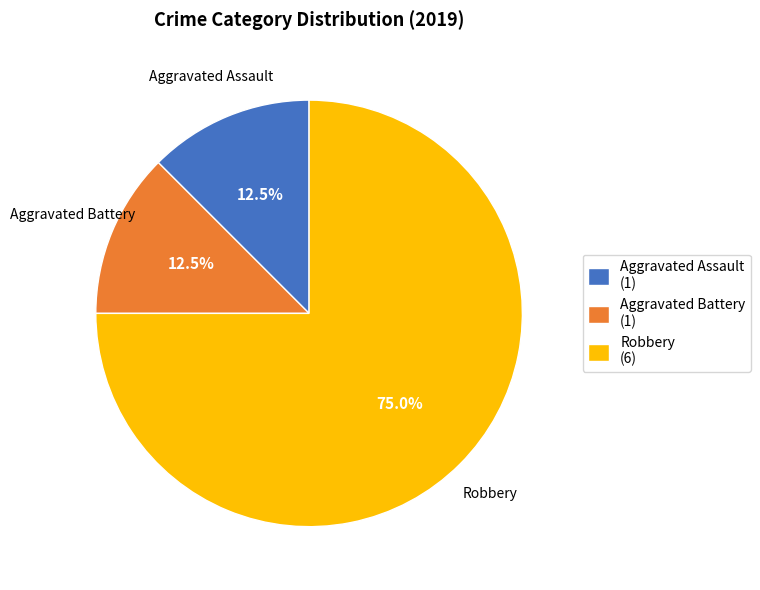

What is the largest slice in the pie chart?

Robbery (6)